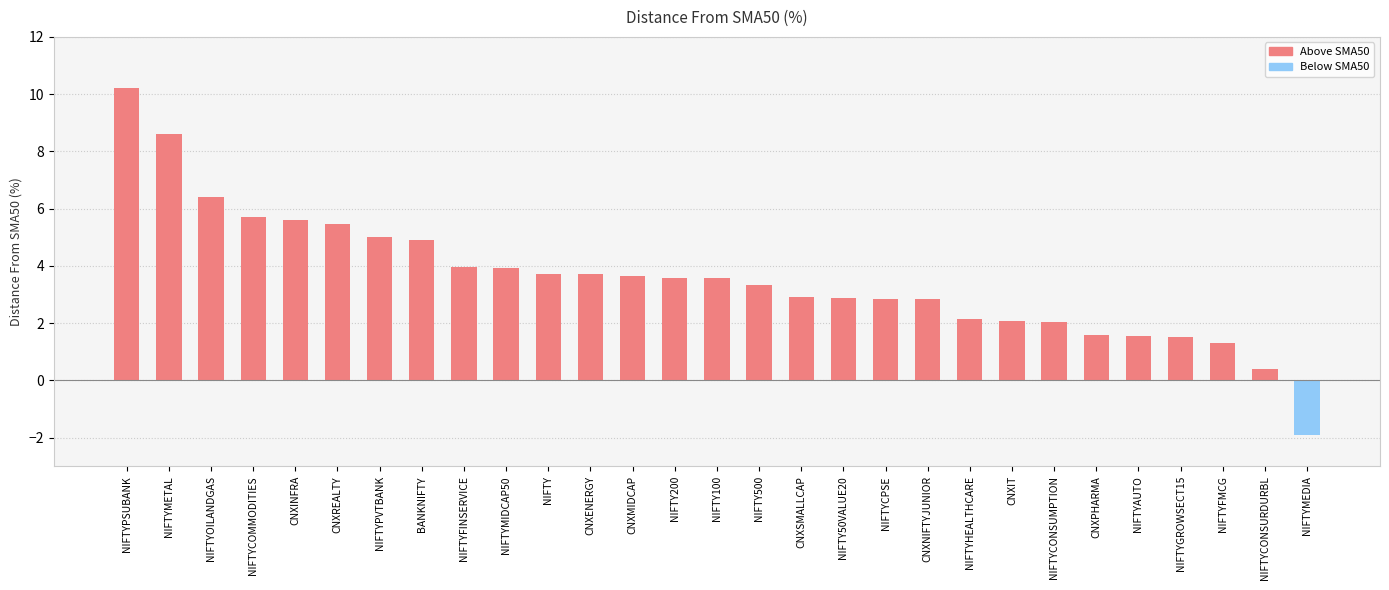

Read the value at CNXENERGY.

3.7